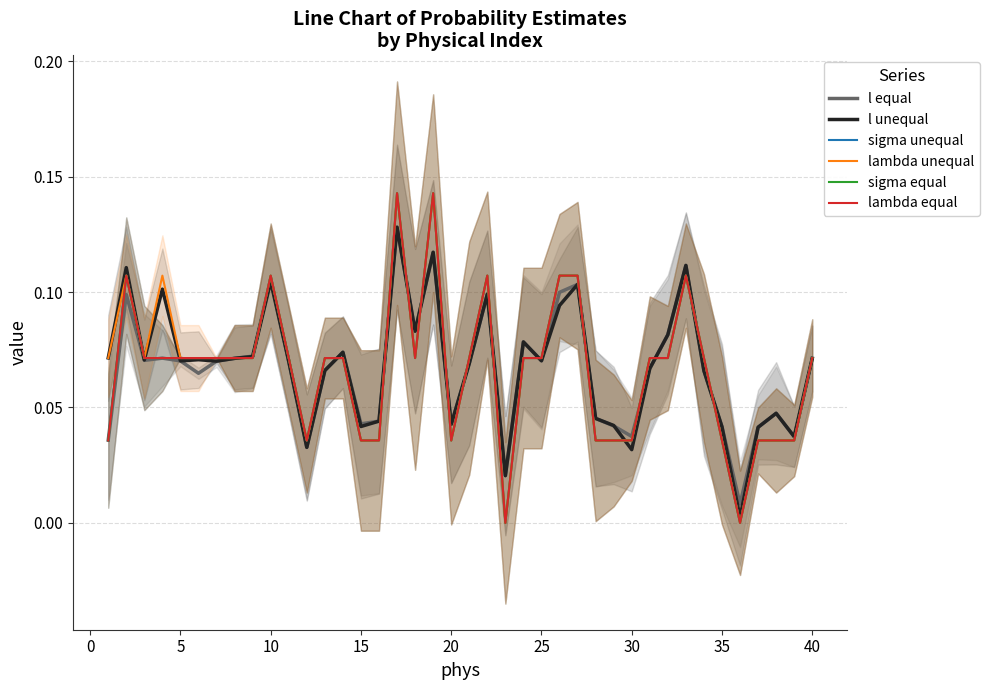

The value of lambda unequal at 28 is 0.0. True or false?

False